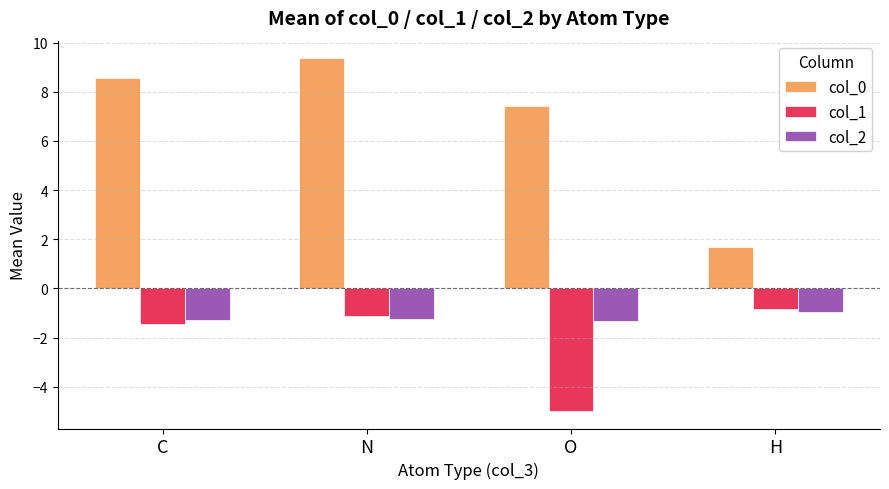

Which series has the widest spread of values?

col_0